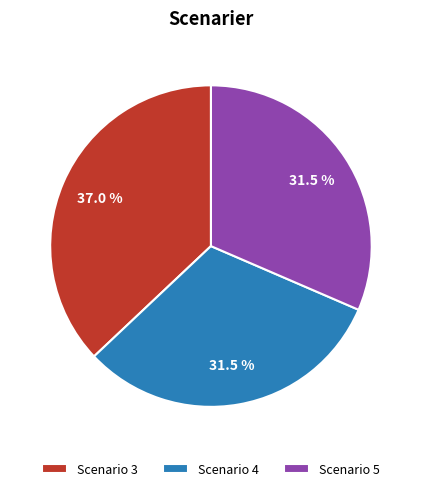

What is the ratio of the value at Scenario 3 to the value at Scenario 4?

1.2